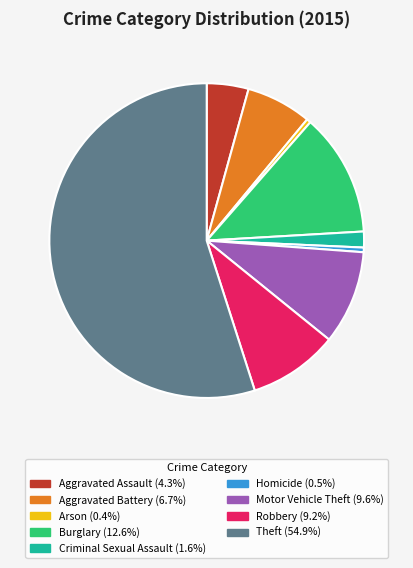

Which has a higher value, Motor Vehicle Theft or Criminal Sexual Assault?

Motor Vehicle Theft